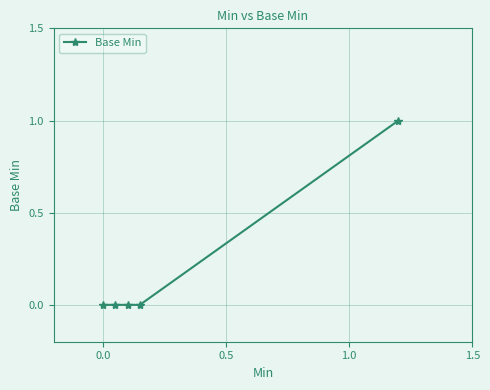

What is the greatest value displayed?

1